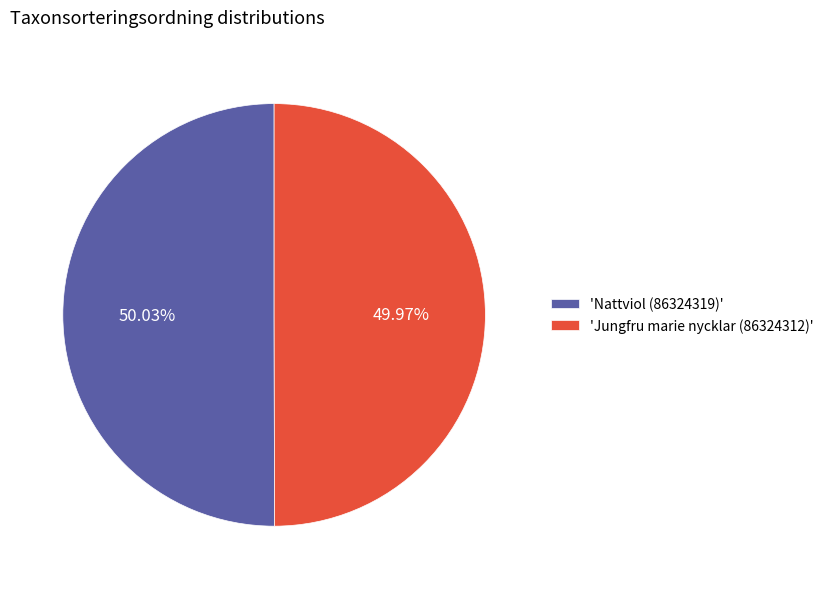

Count the number of slices in the pie.

2